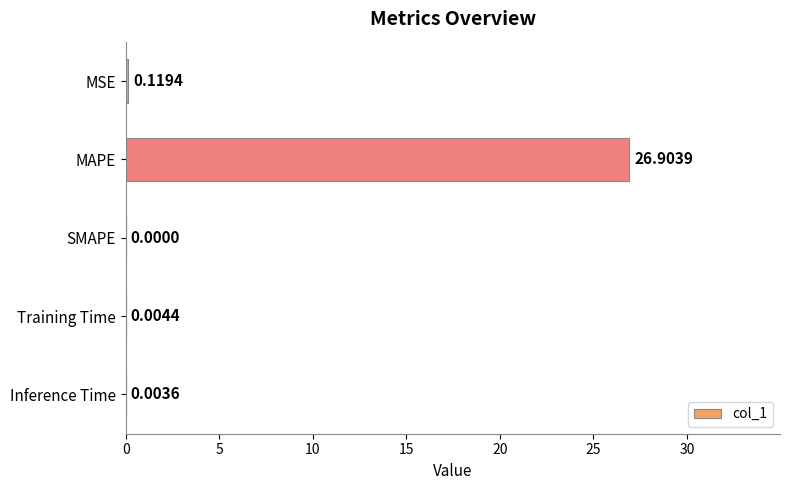

Which has a higher value, Inference Time or SMAPE?

Inference Time